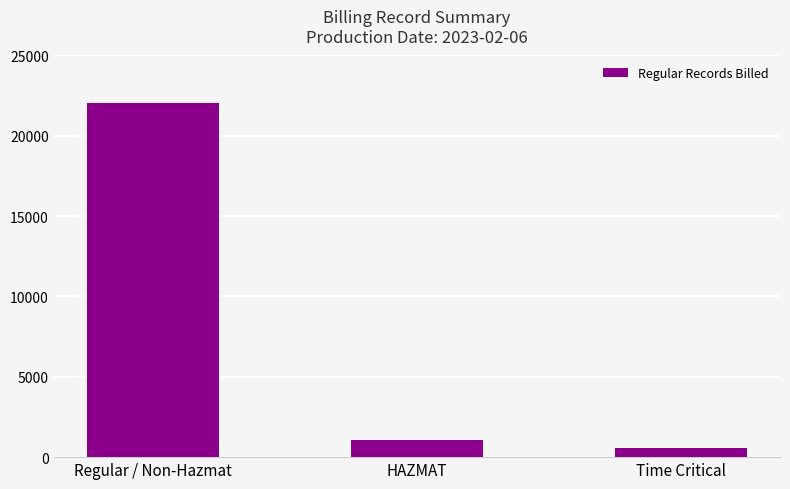

What value does the data have at Time Critical, to the nearest 100?

500